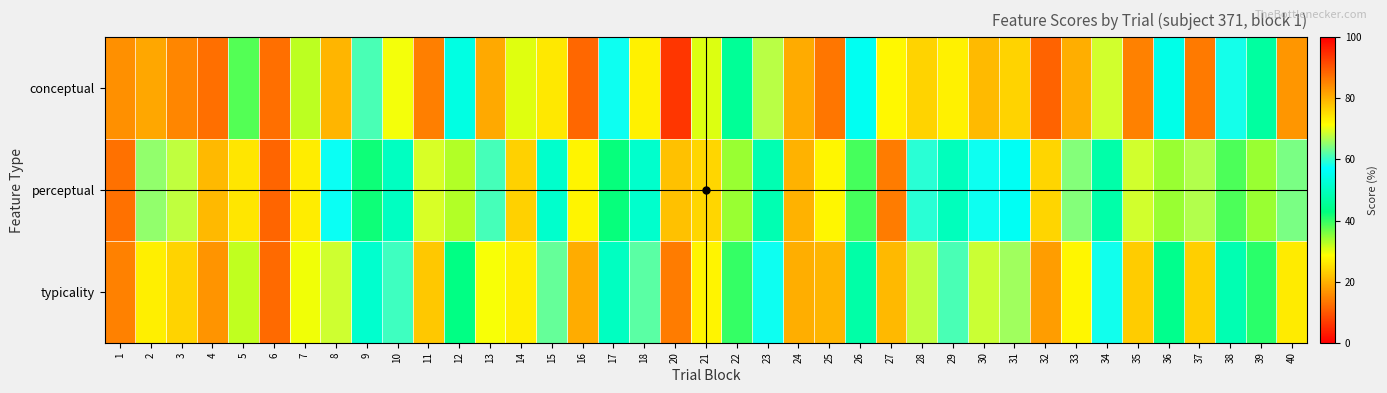

Reading left to right, transcribe all the data shown in this chart.

conceptual: 1=16.4	2=81.1	3=84.9	4=87.4	5=38.2	6=12.6	7=32.2	8=79.5	9=61.3	10=70.8	11=85.7	12=54.0	13=81.0	14=30.4	15=73.9	16=88.3	17=58.0	18=73.0	20=93.8	21=30.7	22=45.6	23=67.5	24=19.2	25=86.7	26=55.7	27=27.8	28=76.3	29=72.9	30=79.1	31=76.2	32=88.7	33=80.3	34=68.8	35=85.4	36=54.7	37=86.2	38=58.3	39=46.6	40=83.1
perceptual: 1=12.7	2=65.4	3=67.8	4=79.2	5=25.9	6=11.4	7=26.6	8=57.8	9=42.0	10=50.4	11=69.2	12=32.9	13=61.1	14=23.4	15=51.5	16=72.6	17=42.5	18=51.5	20=78.3	21=24.1	22=34.3	23=48.5	24=20.0	25=72.4	26=38.9	27=13.9	28=59.5	29=49.6	30=58.0	31=55.9	32=76.1	33=64.6	34=47.6	35=68.9	36=34.2	37=67.2	38=38.6	39=34.3	40=64.0
typicality: 1=14.5	2=73.2	3=76.3	4=83.3	5=32.0	6=12.0	7=29.4	8=68.7	9=51.6	10=60.6	11=77.5	12=43.4	13=71.0	14=26.9	15=62.7	16=80.5	17=50.3	18=62.3	20=86.0	21=27.4	22=40.0	23=58.0	24=19.6	25=79.6	26=47.3	27=20.8	28=67.9	29=61.3	30=68.5	31=66.1	32=82.4	33=72.5	34=58.2	35=77.1	36=44.5	37=76.7	38=48.5	39=40.5	40=73.5